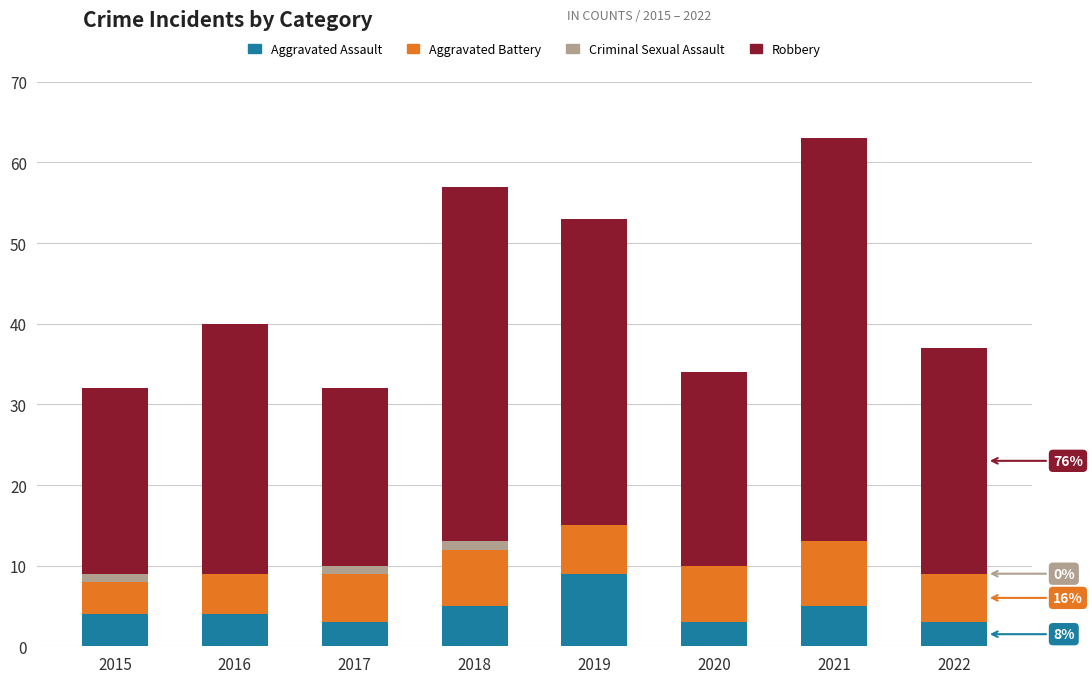

What is the maximum value for Aggravated Assault?

9